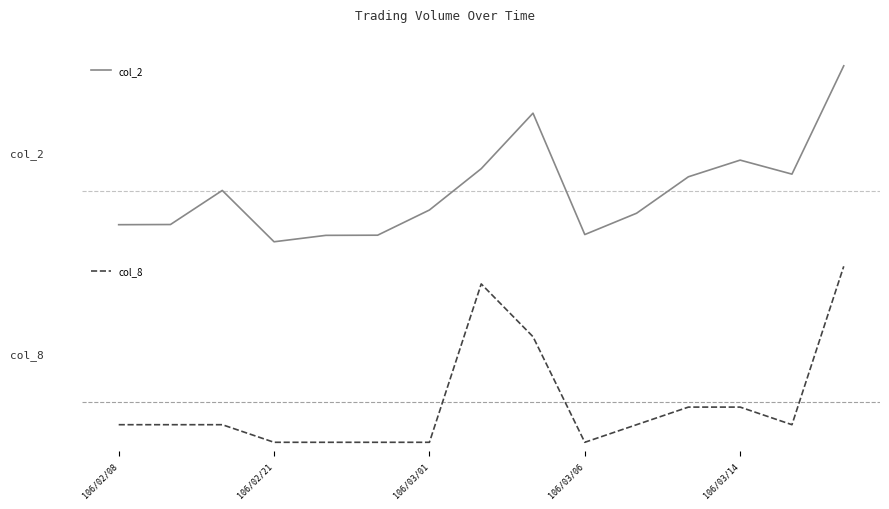

What is the difference between the second highest and minimum values in the col_8 series?

9